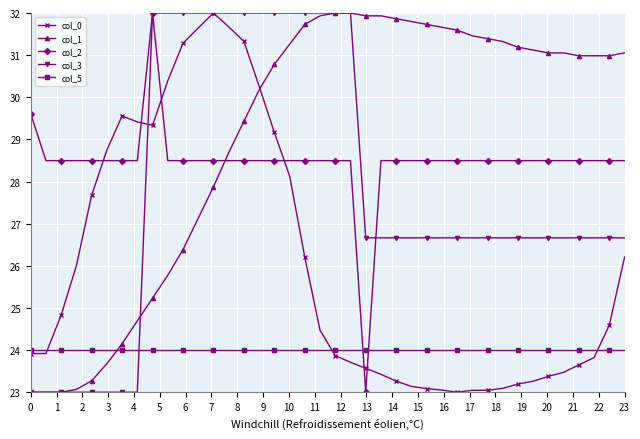

What is the average value of the col_2 series?

28.5